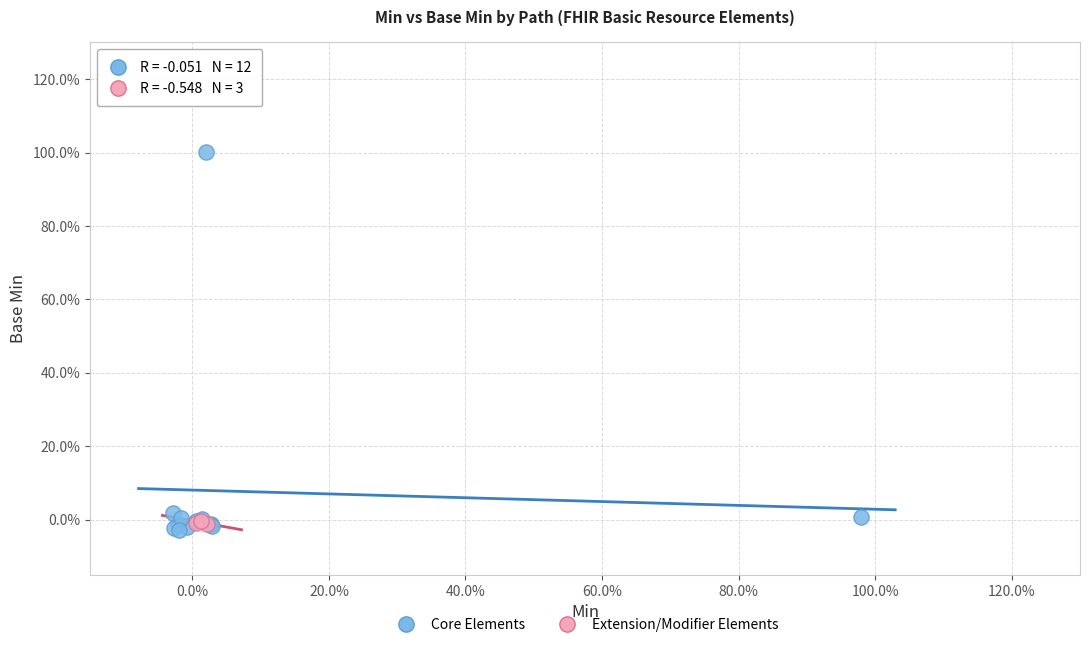

Which series contains the lowest Y value?

Core Elements